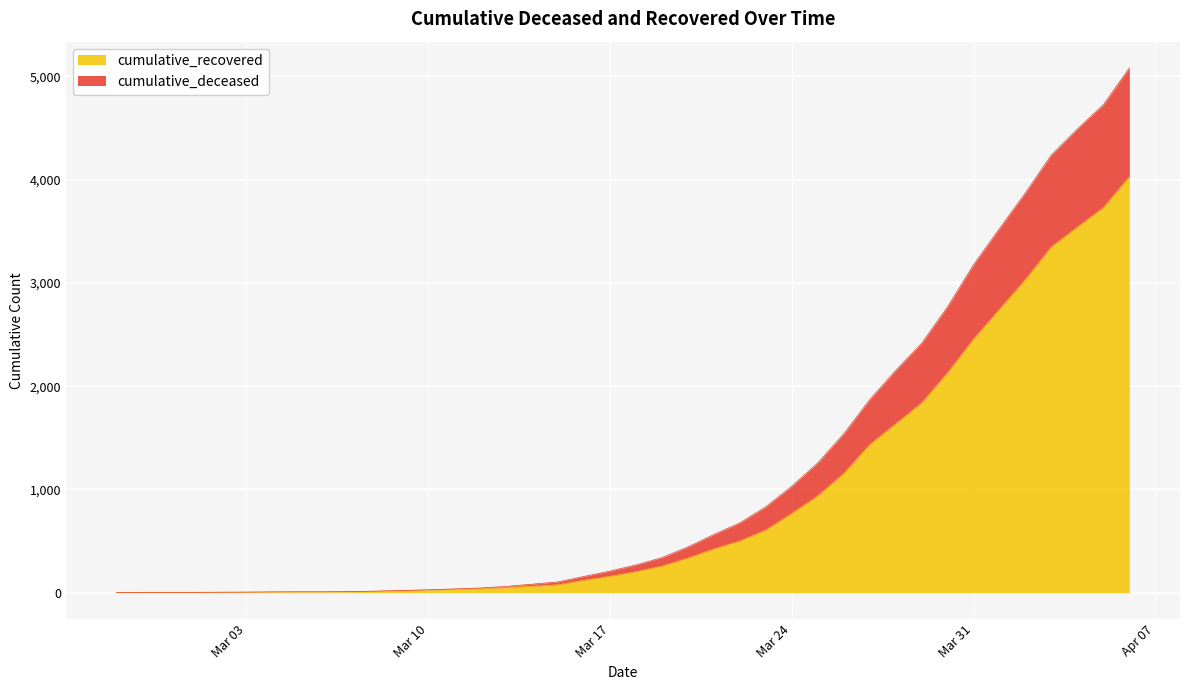

Is the value of cumulative_deceased at 2020-03-17 greater than the value of cumulative_recovered at 2020-03-23?

No